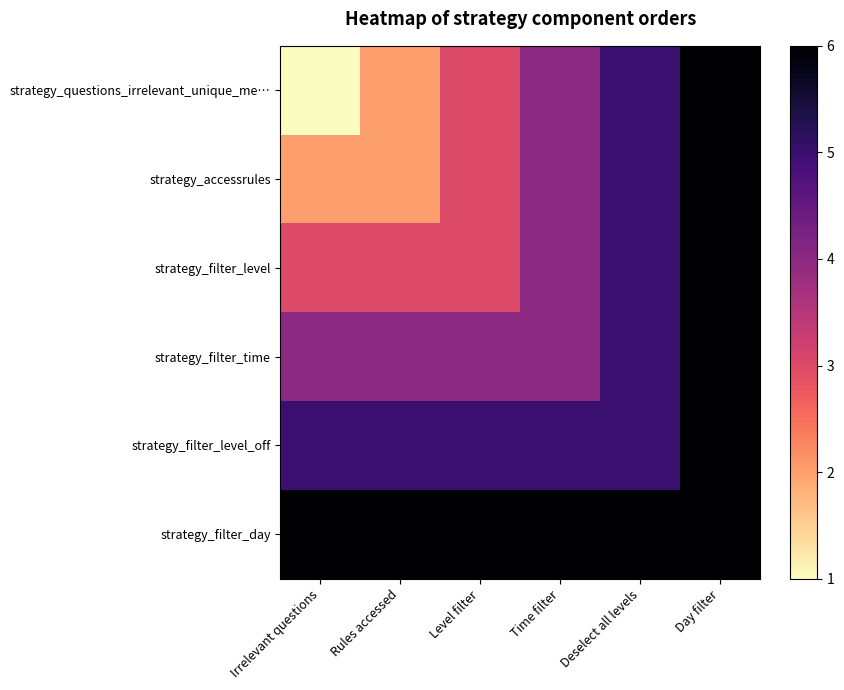

Reading right to left, extract all data points from this chart.

strategy_questions_irrelevant_unique_me…: Day filter=6	Deselect all levels=5	Time filter=4	Level filter=3	Rules accessed=2	Irrelevant questions=1
strategy_accessrules: Day filter=6	Deselect all levels=5	Time filter=4	Level filter=3	Rules accessed=2	Irrelevant questions=2
strategy_filter_level: Day filter=6	Deselect all levels=5	Time filter=4	Level filter=3	Rules accessed=3	Irrelevant questions=3
strategy_filter_time: Day filter=6	Deselect all levels=5	Time filter=4	Level filter=4	Rules accessed=4	Irrelevant questions=4
strategy_filter_level_off: Day filter=6	Deselect all levels=5	Time filter=5	Level filter=5	Rules accessed=5	Irrelevant questions=5
strategy_filter_day: Day filter=6	Deselect all levels=6	Time filter=6	Level filter=6	Rules accessed=6	Irrelevant questions=6